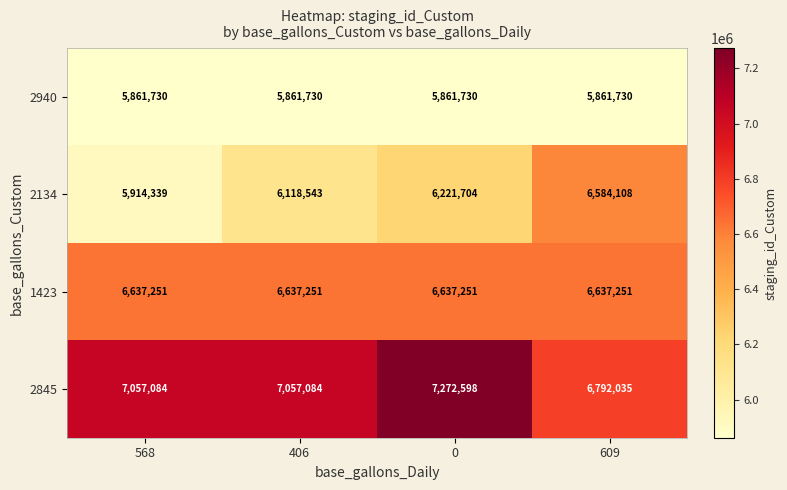

The value of 1423 at 609 is 6637251. True or false?

True